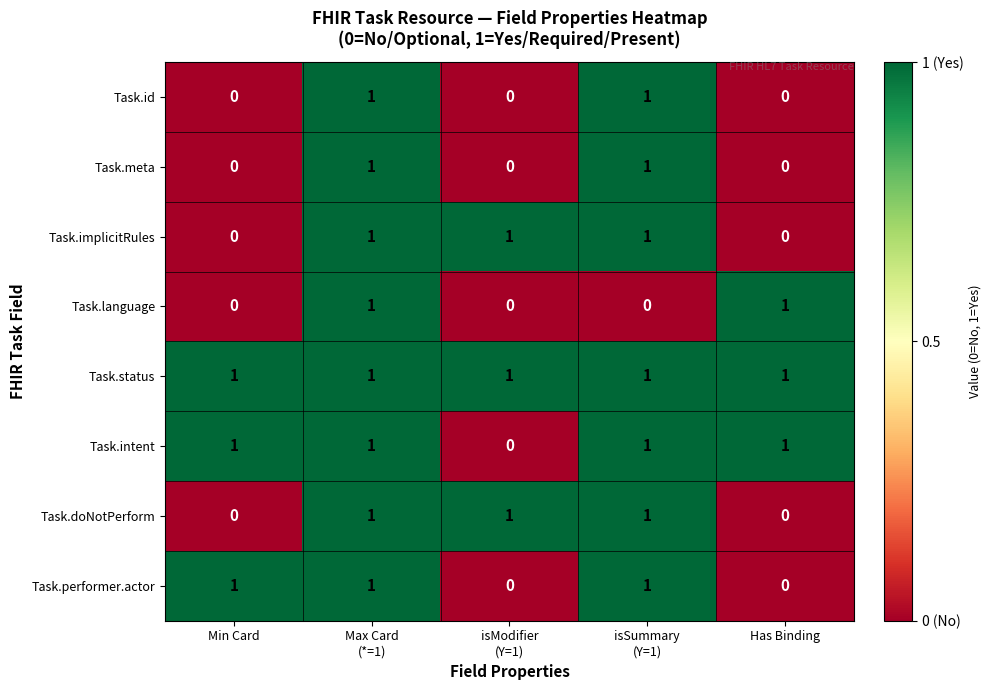

Count the Task.id values in the range 0 to 1.

5